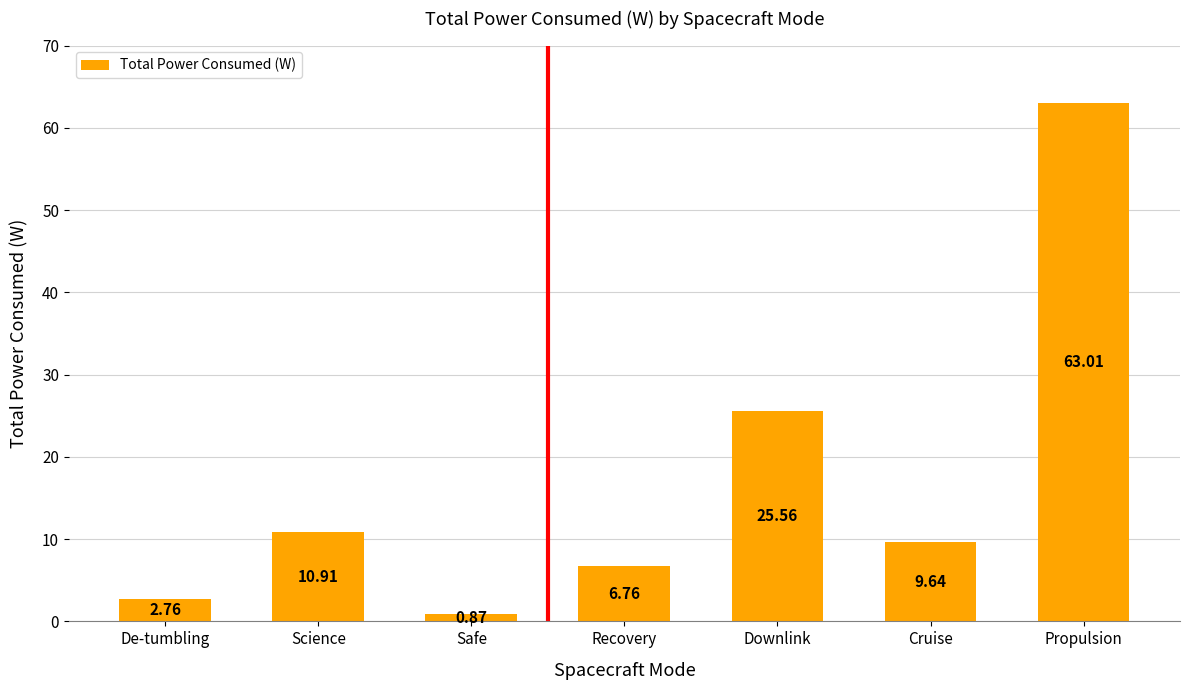

Where does the data first go above 9?

Science